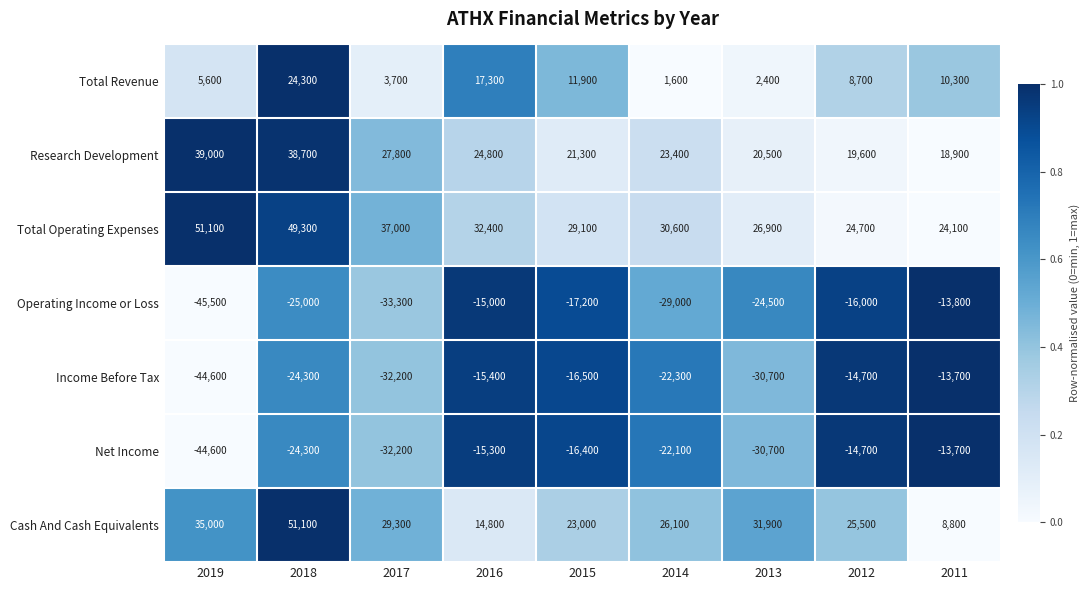

Which series has the largest total across all categories?

Total Operating Expenses